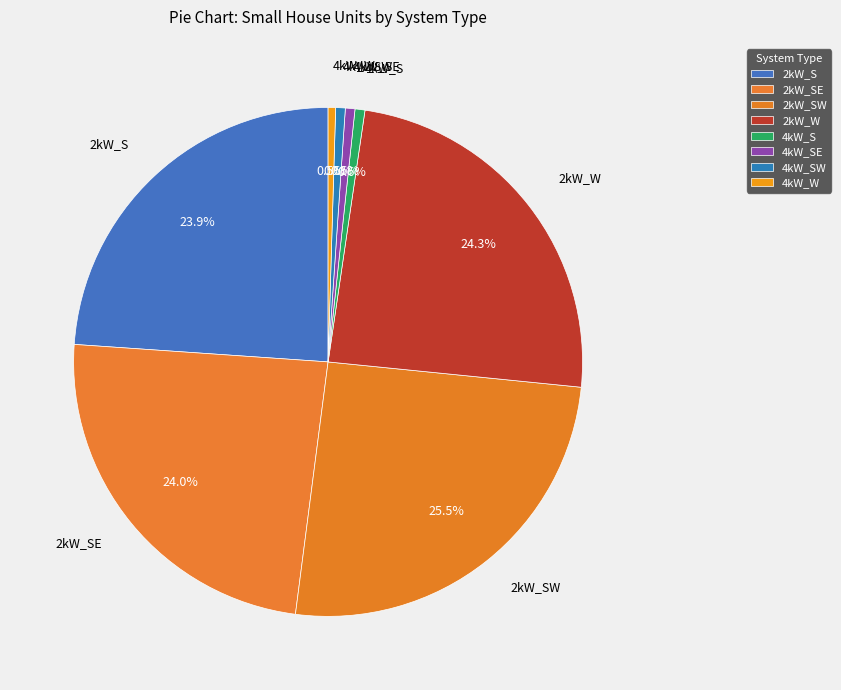

Combined, do 4kW_W and 4kW_S account for over 50%?

No